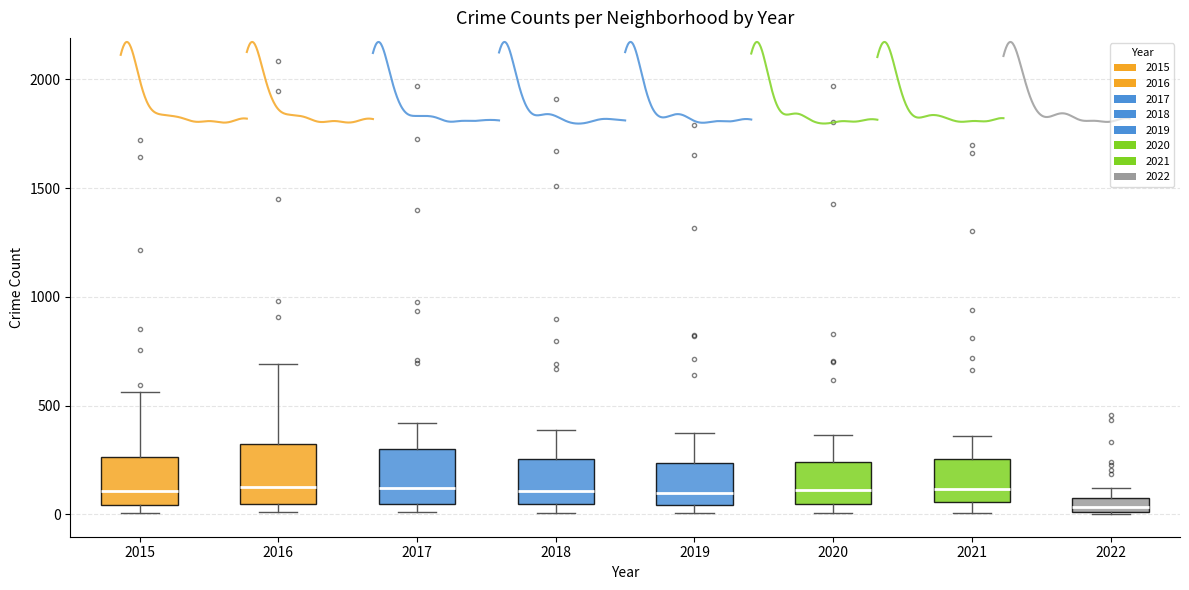

Where does the lower whisker of the box at x = 2021 end on the y-axis? The values are not printed on the chart, so give them approximately, as read against the axis.

0